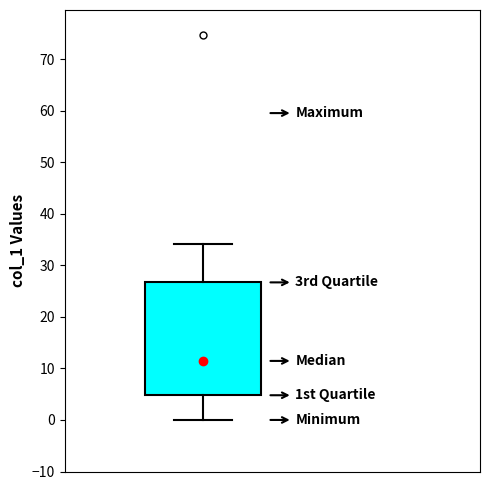

Read this box plot against the y-axis: the position of the median line, the range covered by the box, and the ends of both whiskers. The values are not printed on the chart, so give them approximately, as read against the axis.

median 11, box 5 to 27, whiskers 0 to 34